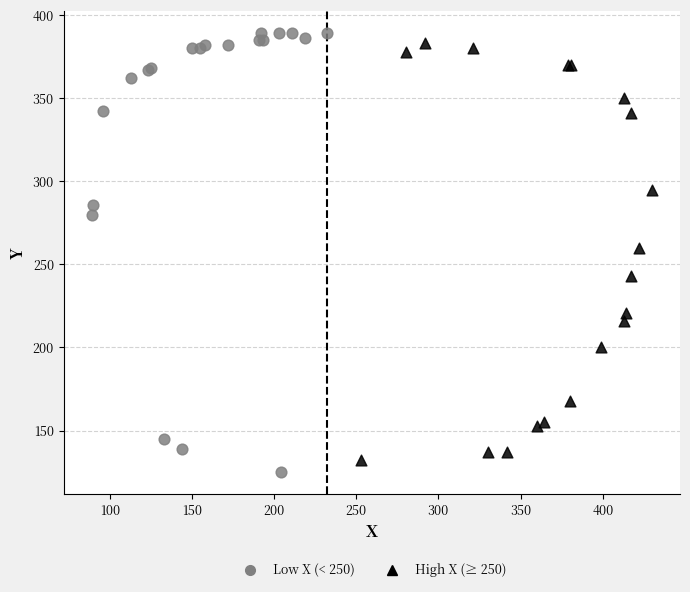

Which series has the largest Y range (max minus min)?

Low X (< 250)